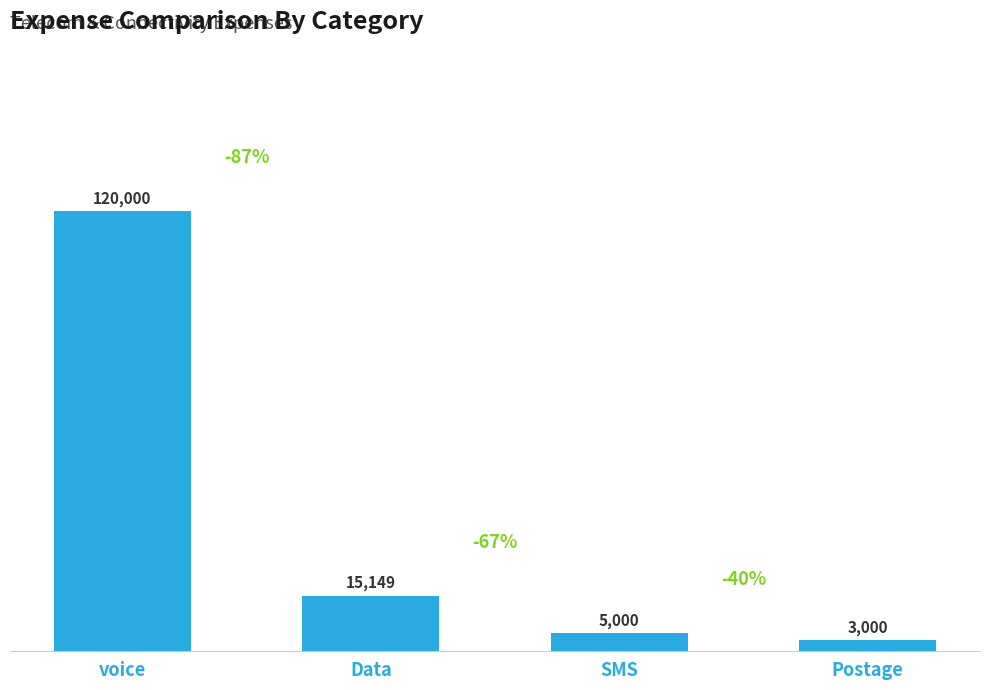

Are the bars horizontal?

No